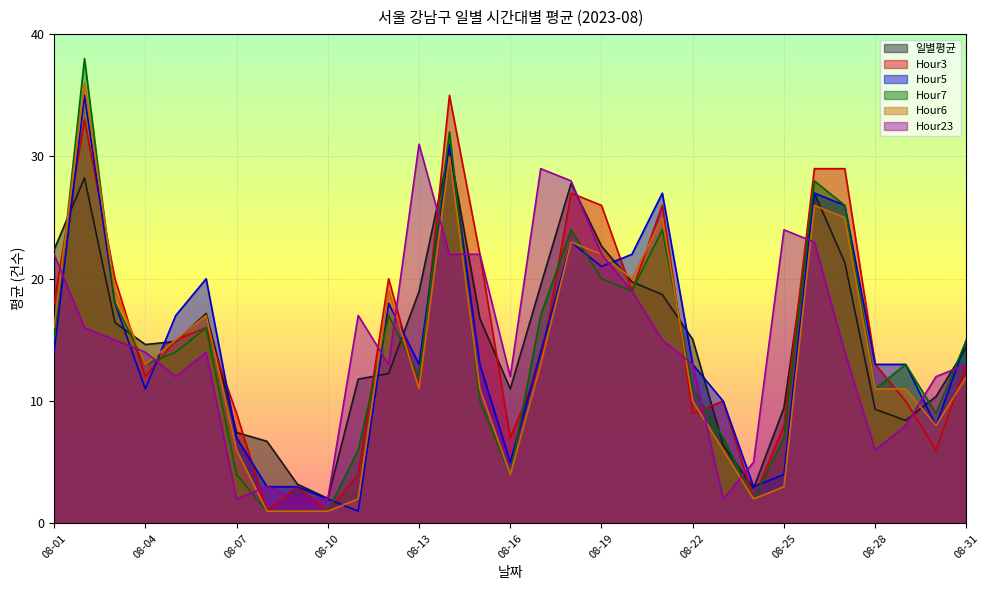

What is the average value of the Hour23 series?

14.6